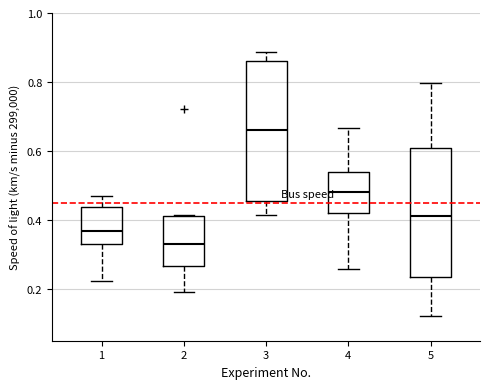

Which box has the lowest median line?

2